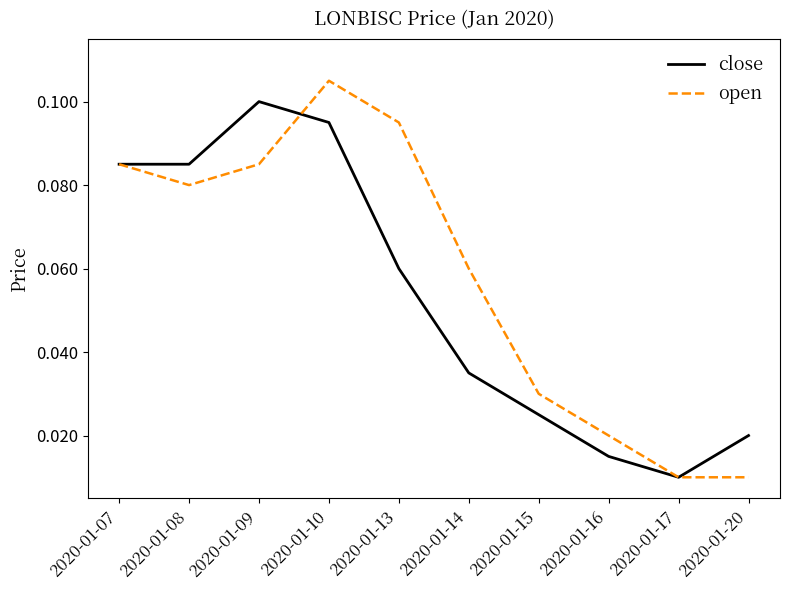

Which series has the largest range (max minus min)?

open